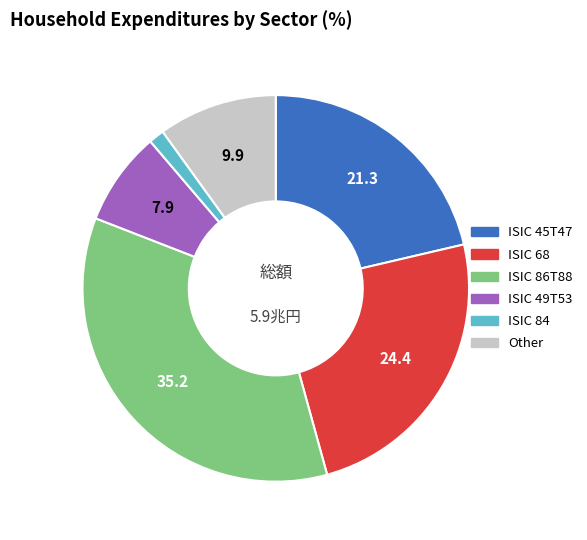

What is the ratio of the value at ISIC 45T47 to the value at ISIC 68?

0.9